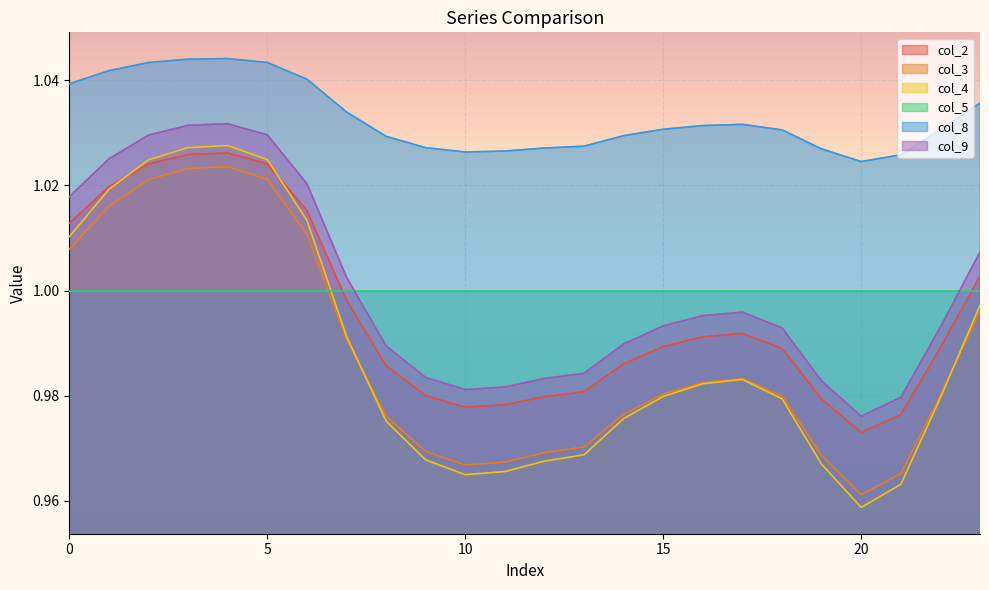

Which series has the largest total across all categories?

col_8